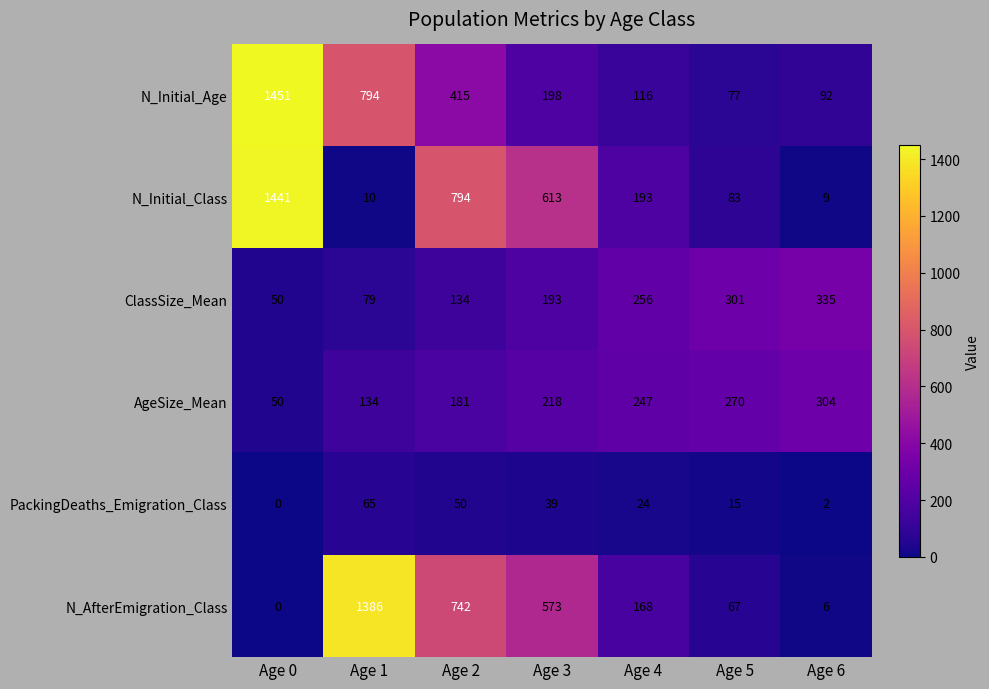

At Age 6, list the series in order from smallest to largest.

PackingDeaths_Emigration_Class, N_AfterEmigration_Class, N_Initial_Class, N_Initial_Age, AgeSize_Mean, ClassSize_Mean